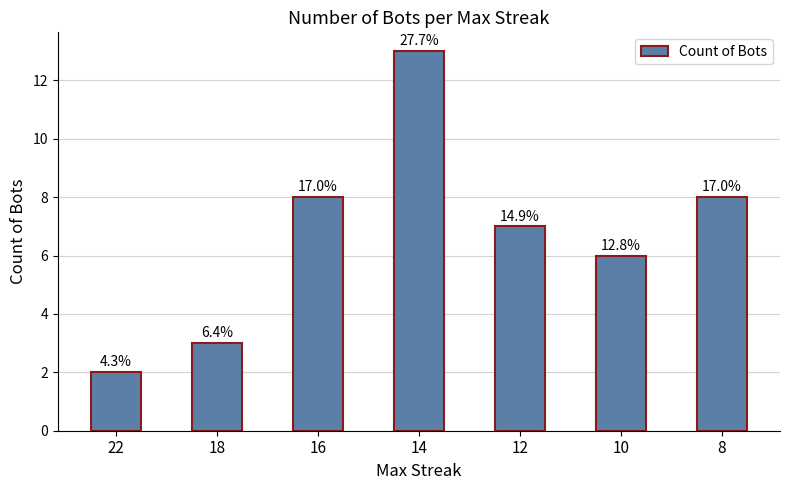

How many bars are there in total?

7